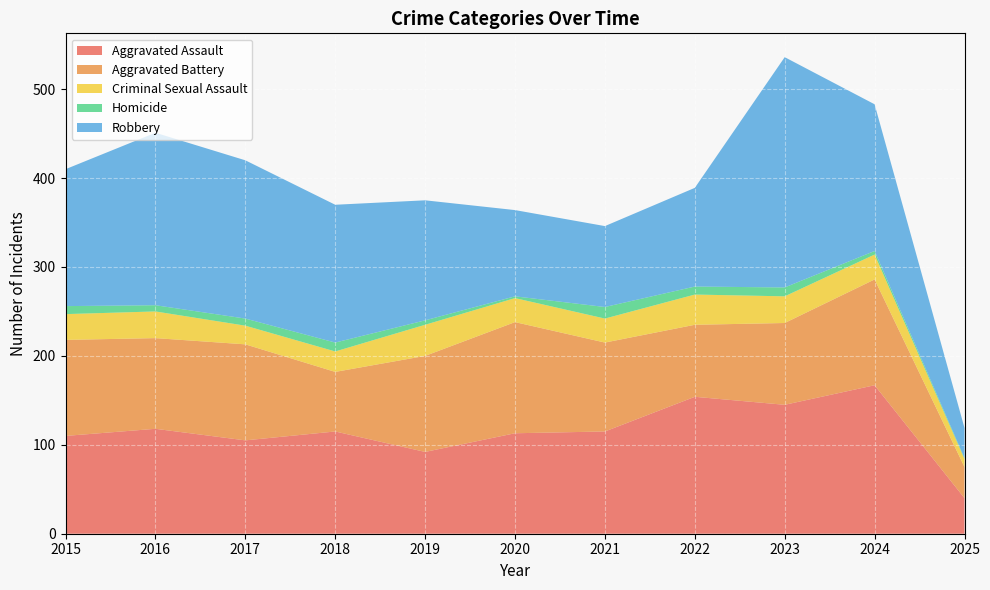

Reading right to left, transcribe all the data shown in this chart.

Aggravated Assault: 40	167	145	154	115	113	92	115	105	118	110
Aggravated Battery: 35	119	92	81	100	125	108	67	108	102	108
Criminal Sexual Assault: 9	28	30	34	27	27	35	23	21	30	29
Homicide: 1	4	10	9	13	2	5	10	8	7	9
Robbery: 34	165	259	111	91	97	135	155	178	194	154